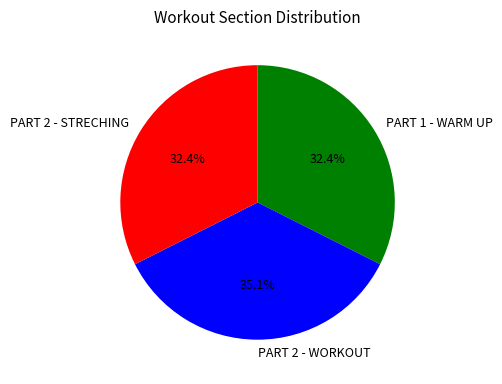

What is the largest slice in the pie chart?

PART 2 - WORKOUT